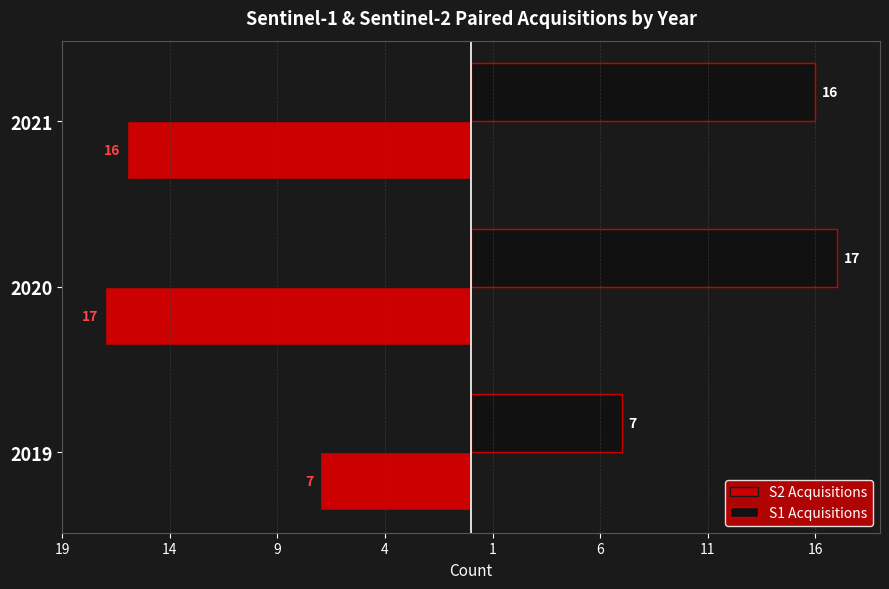

What is the difference between the second highest and minimum values in the S1 Acquisitions series?

9